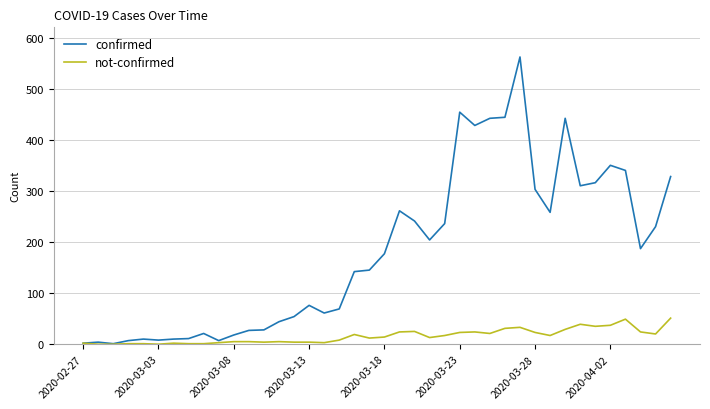

What is the maximum value for confirmed?

562